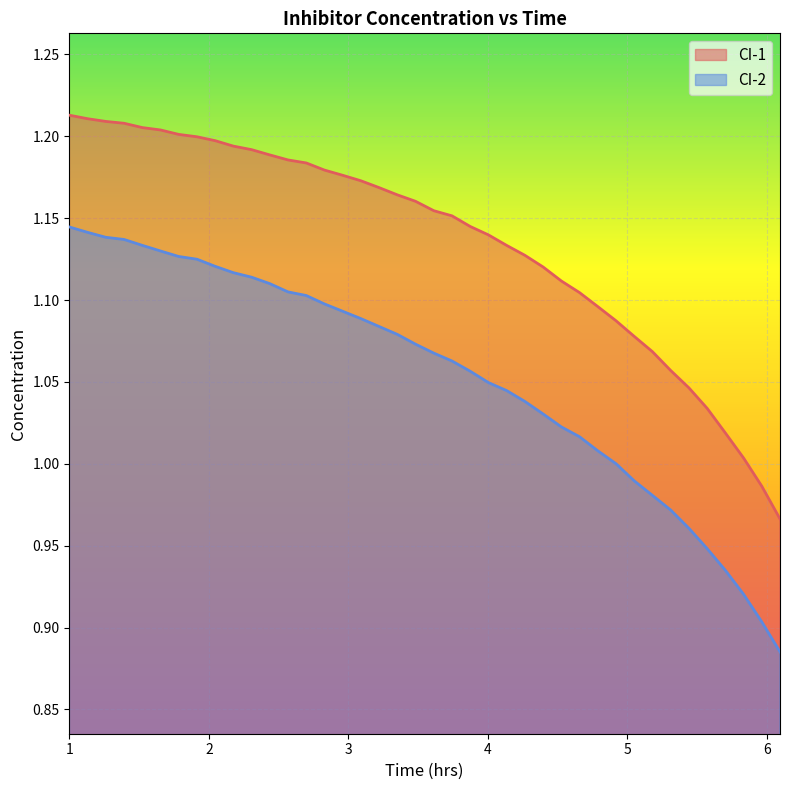

Which series has the largest total across all categories?

CI-1